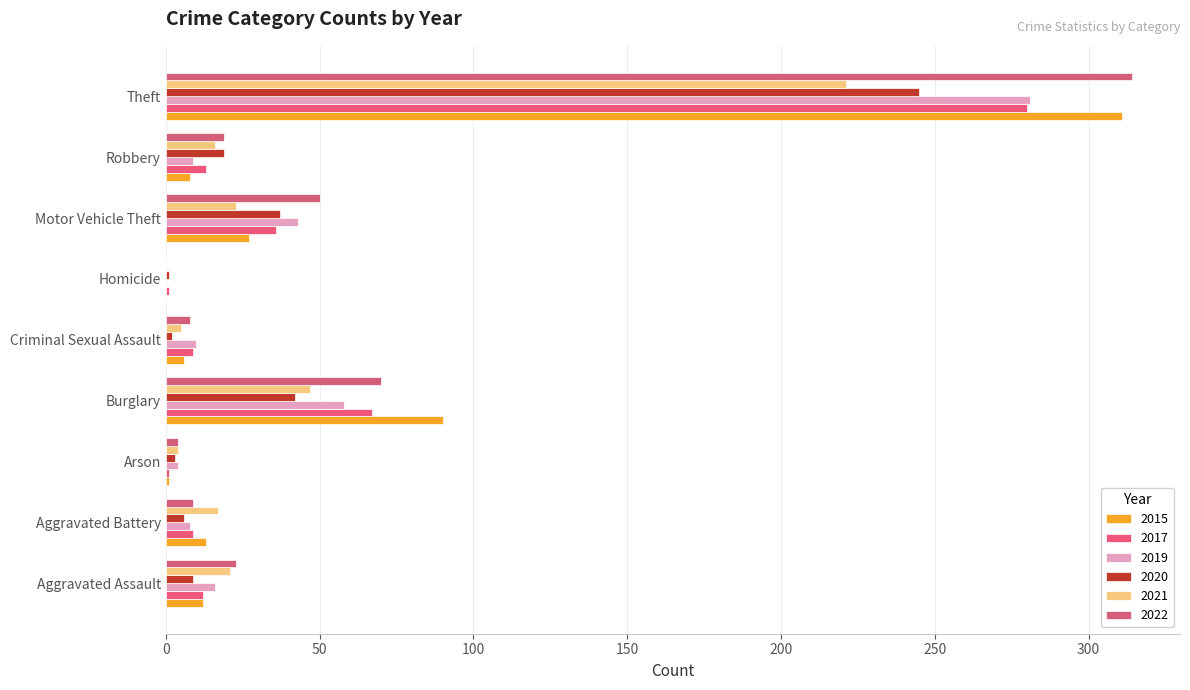

Count the number of data series in this chart.

6